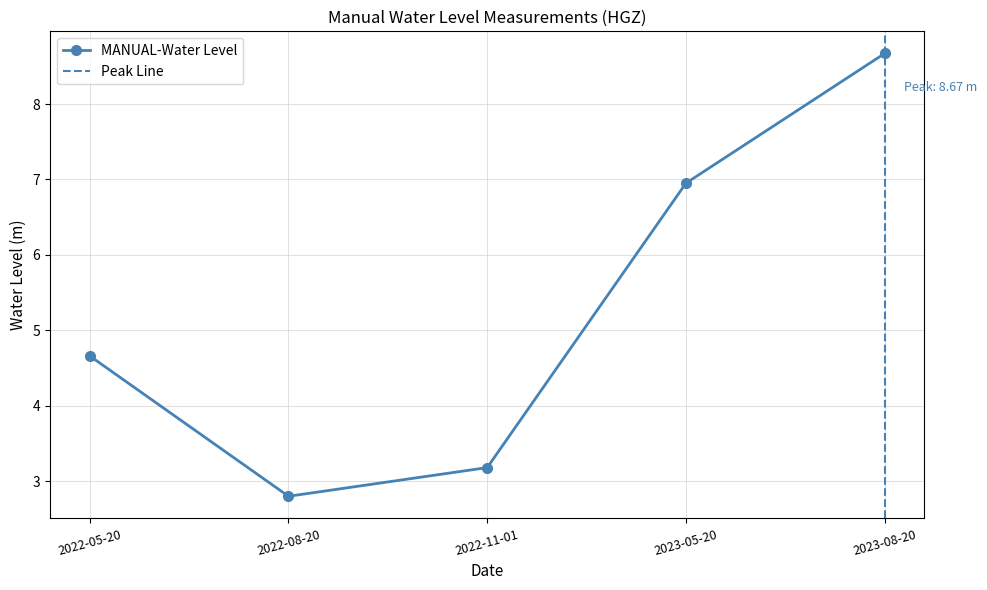

The value at 2023-08-20 is 5.2. True or false?

False